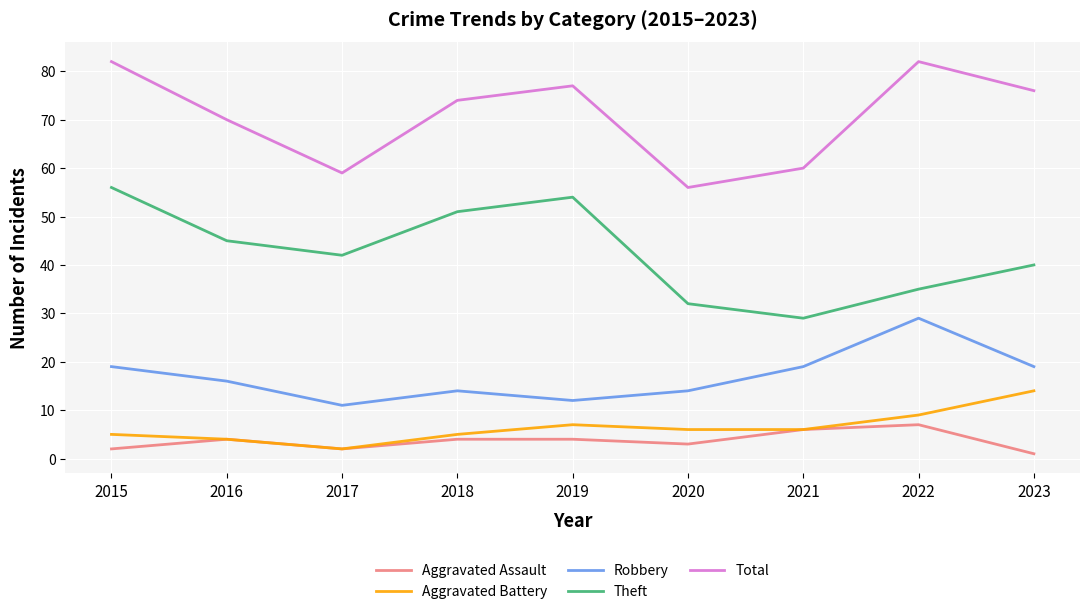

What is the sum of the Theft values at 2017 and 2015?

98